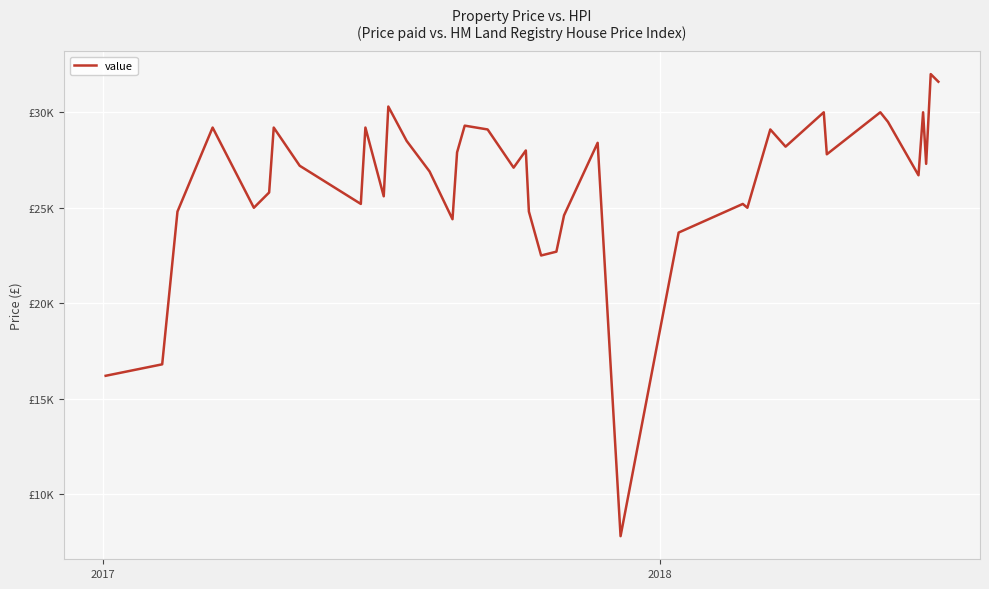

How many interior local valleys (lower than both neighbors) does the data have?

12